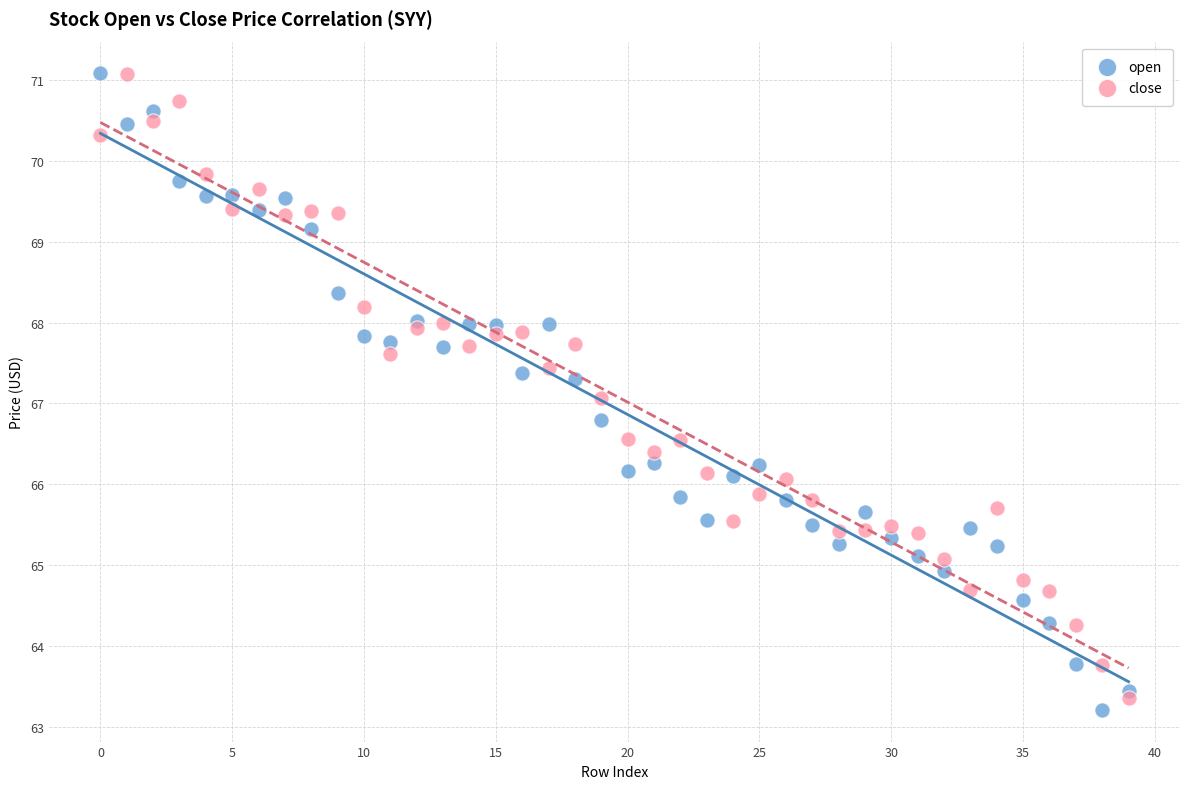

Which series has the widest spread of Y values?

open